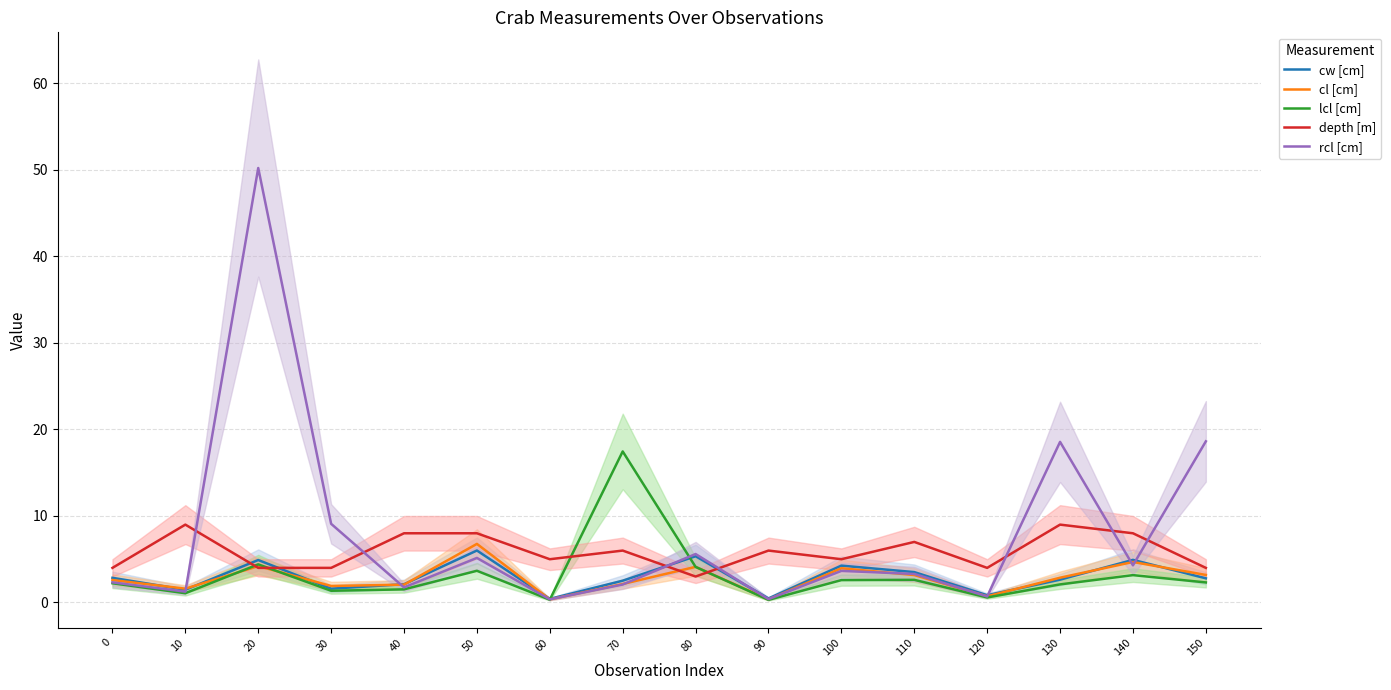

Which series has the largest total across all categories?

rcl [cm]